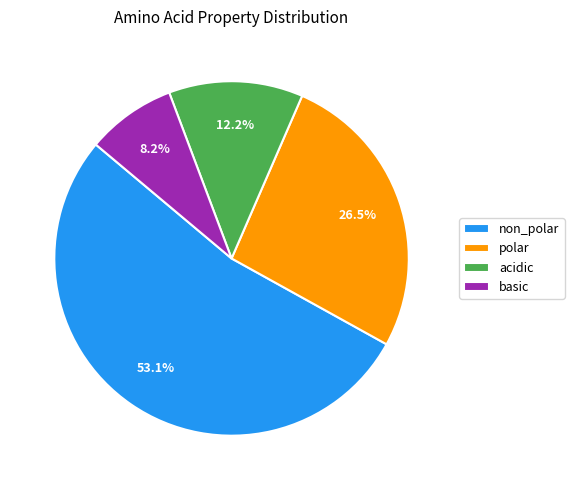

True or false: non_polar accounts for 59% of the total.

False